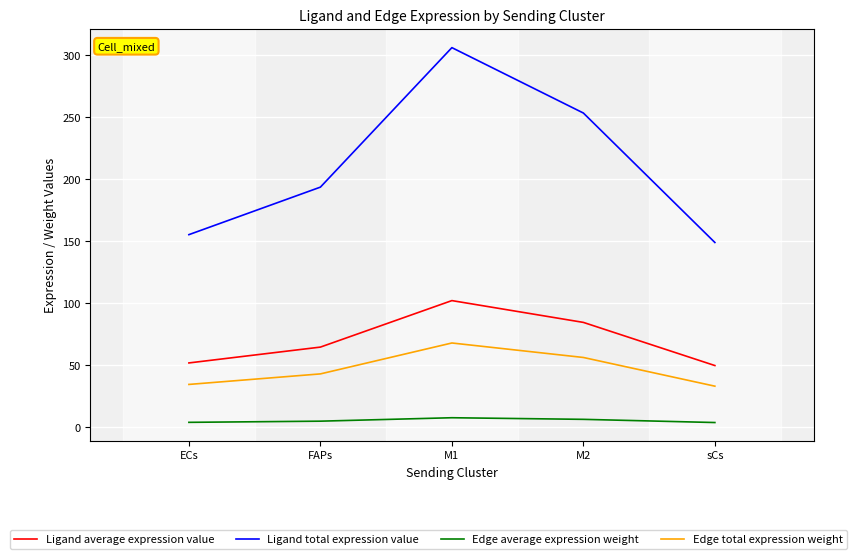

Which series has the largest range (max minus min)?

Ligand total expression value